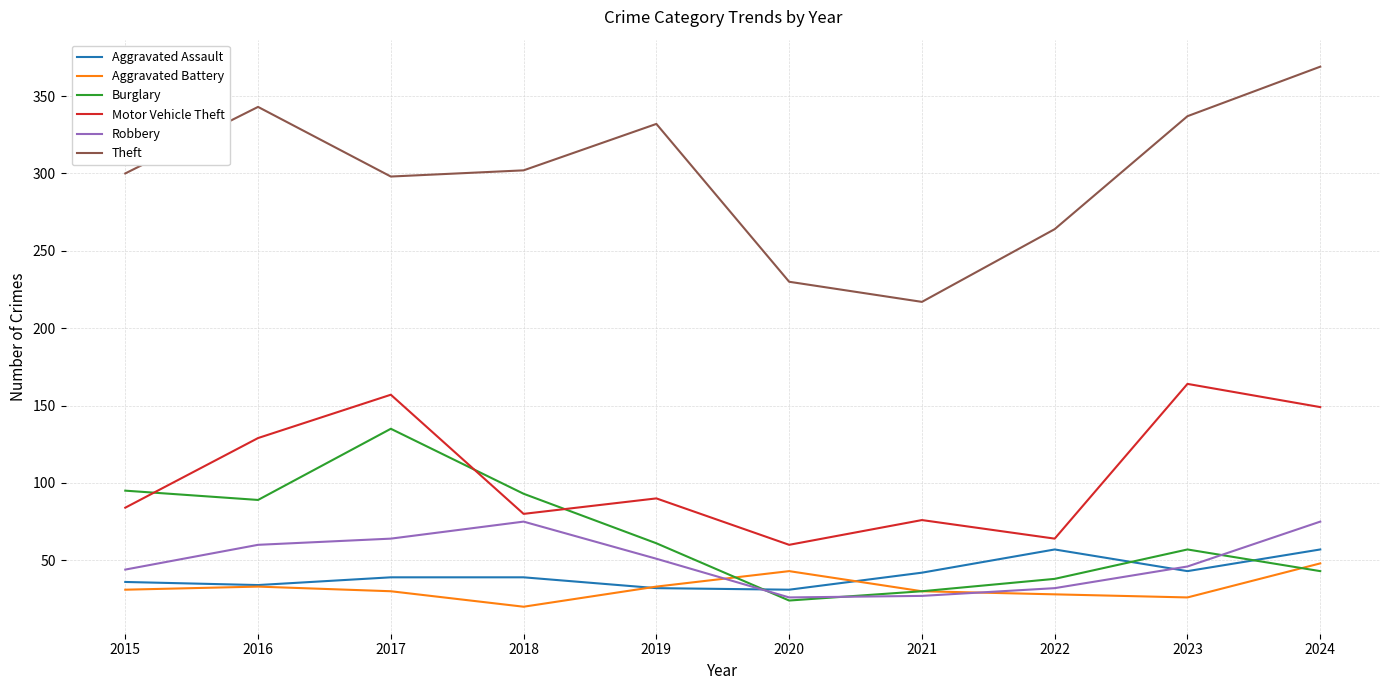

Where is the first local maximum for Motor Vehicle Theft?

2017